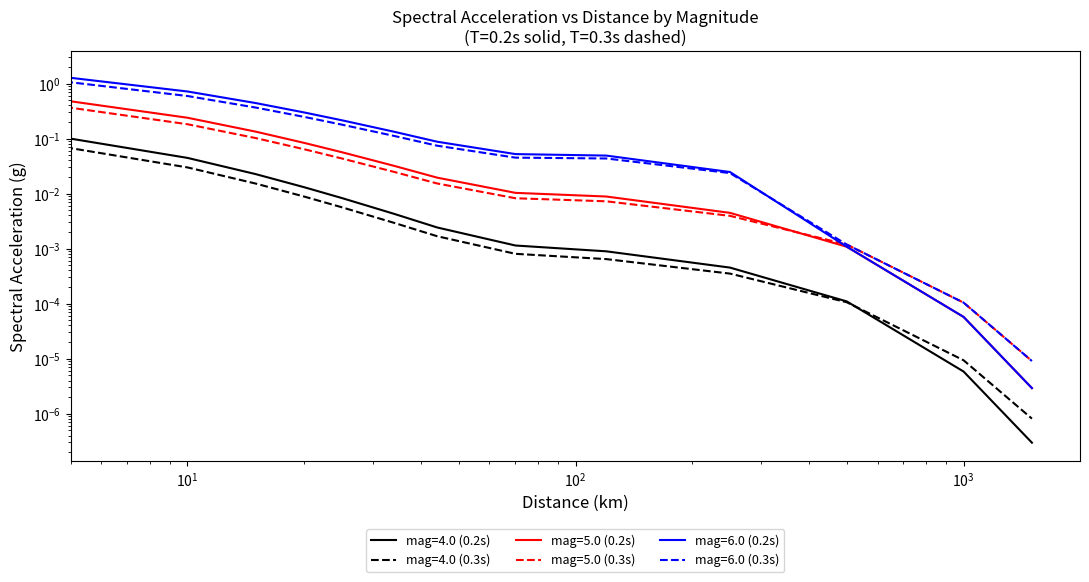

What is the sum of the mag=6.0 (0.3s) values at 15.0 and 120.0?

0.4